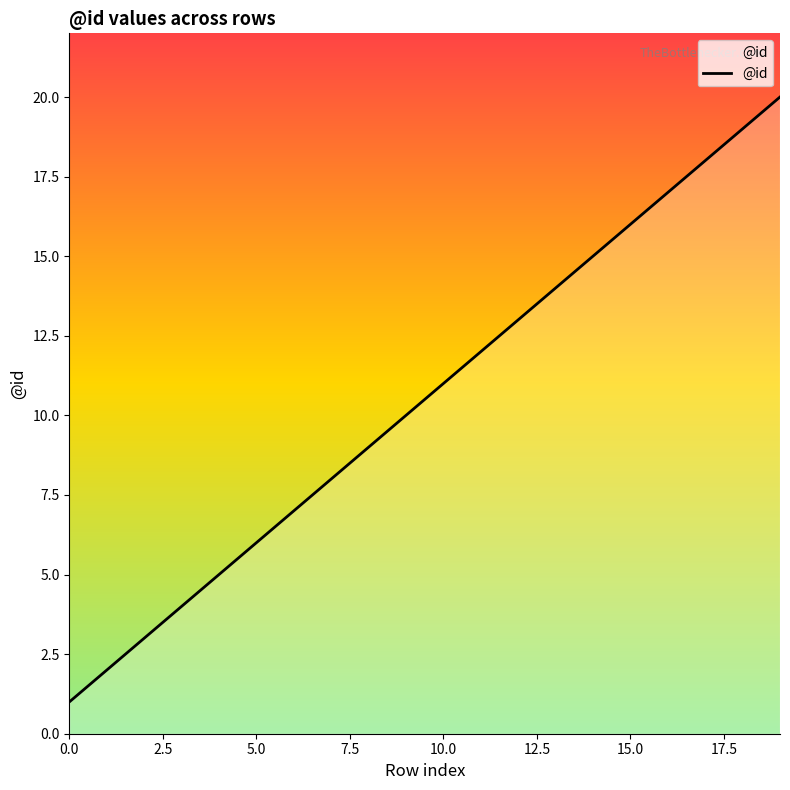

What is the maximum value shown in the chart?

20